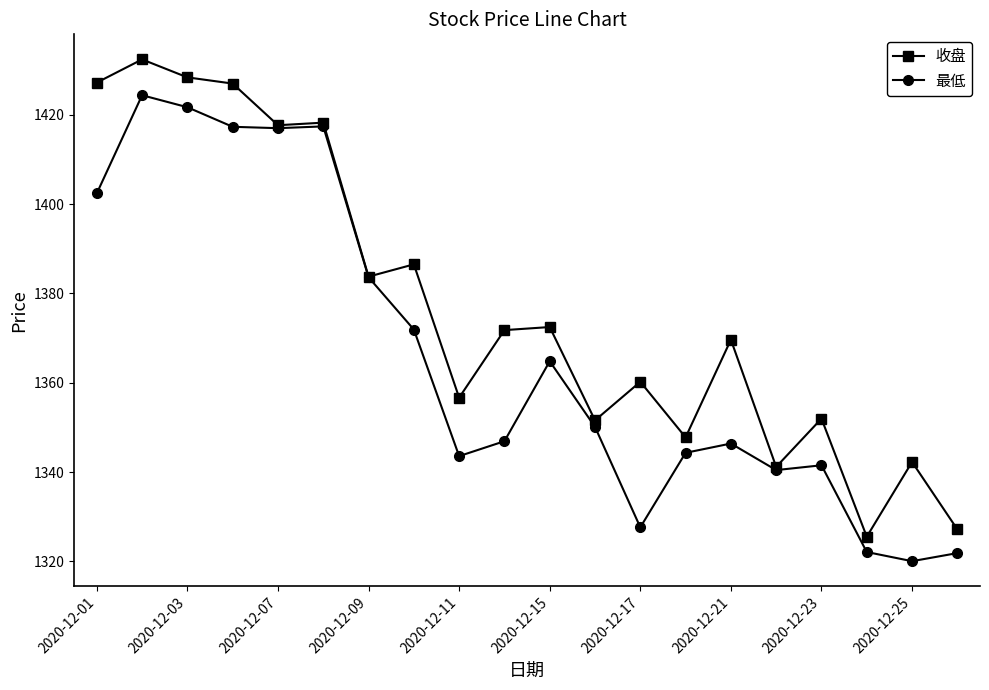

List the series in order of their peak value, highest first.

收盘, 最低